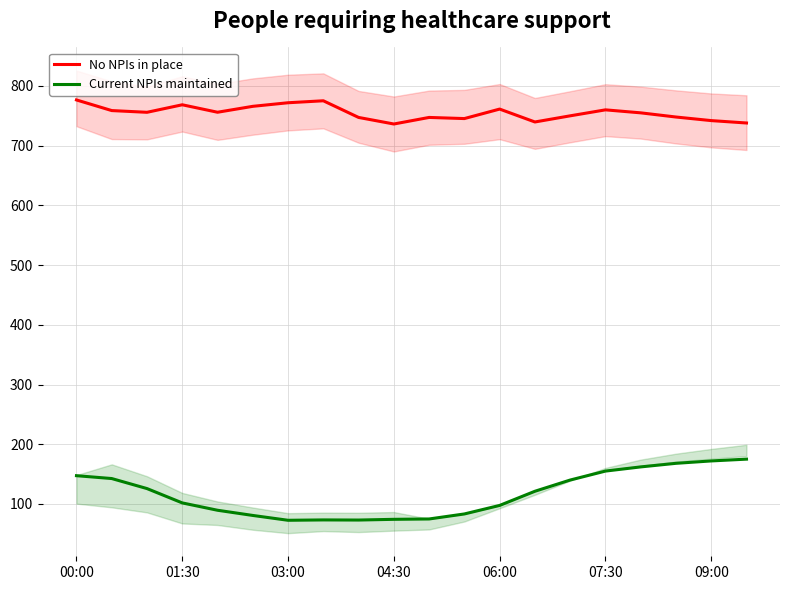

Does the chart have visible grid lines?

Yes